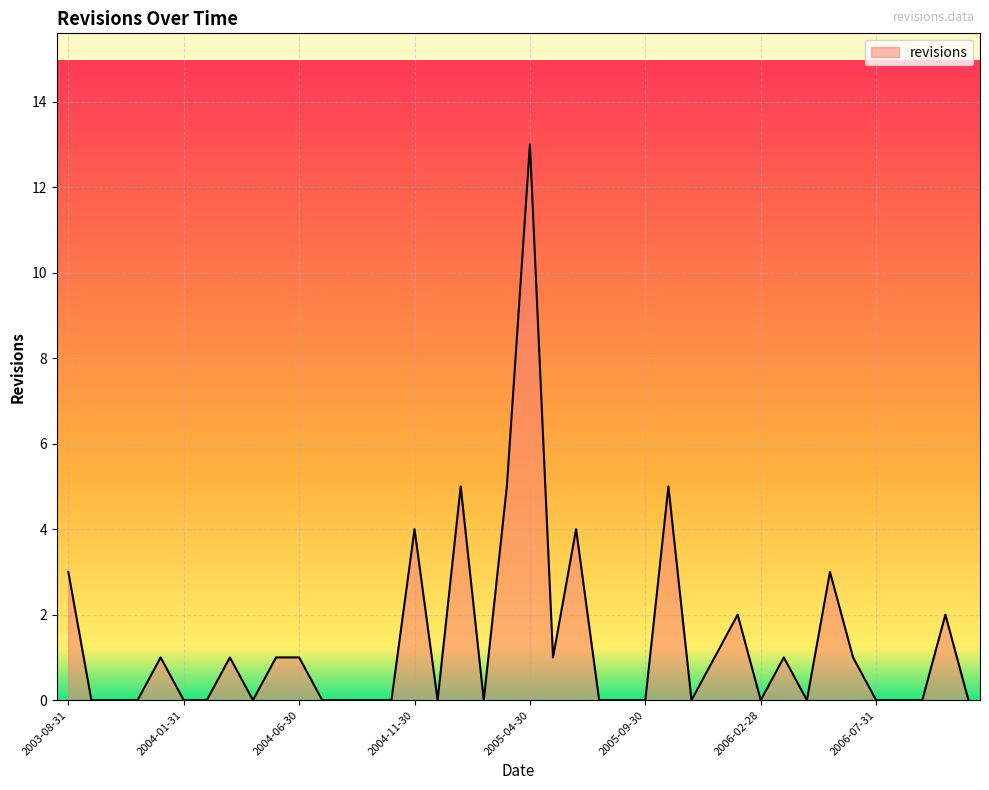

What is the difference between the maximum and minimum values?

13